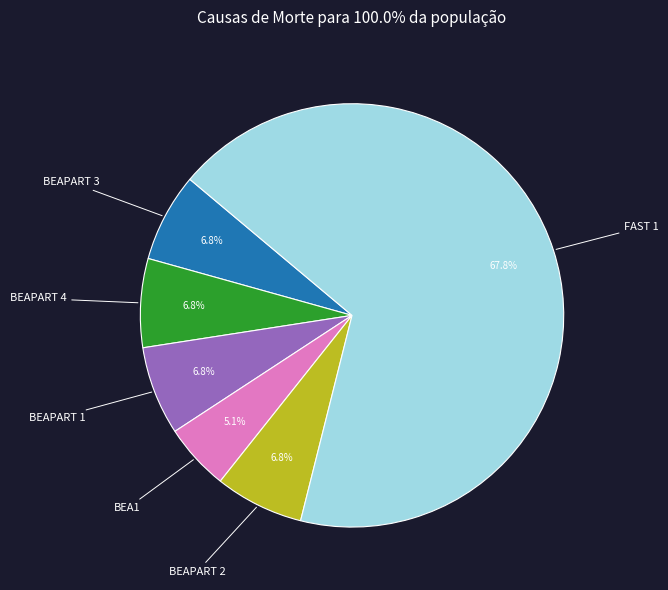

Is there any slice that represents more than half of the pie?

Yes